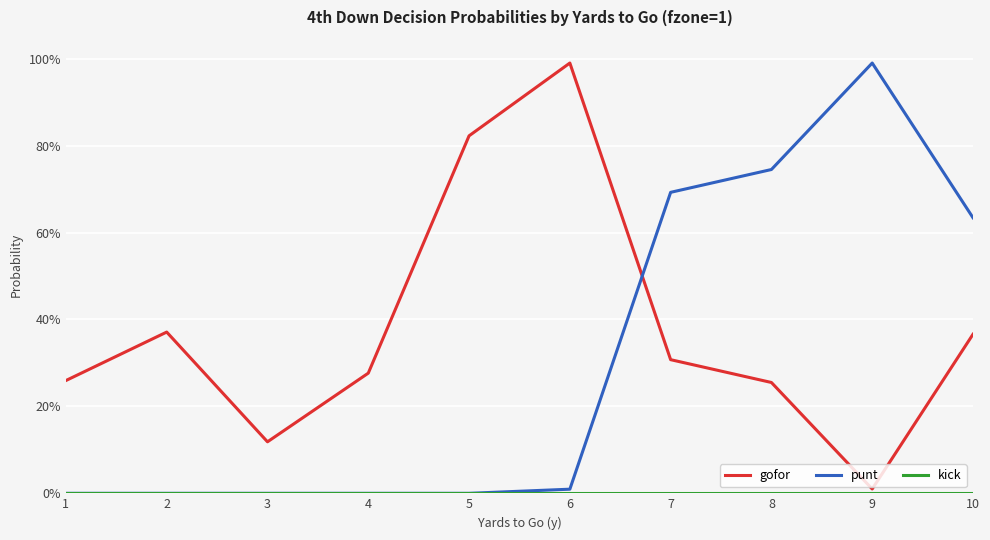

Reading left to right, list all the values displayed in this chart.

gofor: 1=0.3	2=0.4	3=0.1	4=0.3	5=0.8	6=1.0	7=0.3	8=0.3	9=0.0	10=0.4
punt: 1=0.0	2=0.0	3=0.0	4=0.0	5=0.0	6=0.0	7=0.7	8=0.7	9=1.0	10=0.6
kick: 1=0.0	2=0.0	3=0.0	4=0.0	5=0.0	6=0.0	7=0.0	8=0.0	9=0.0	10=0.0